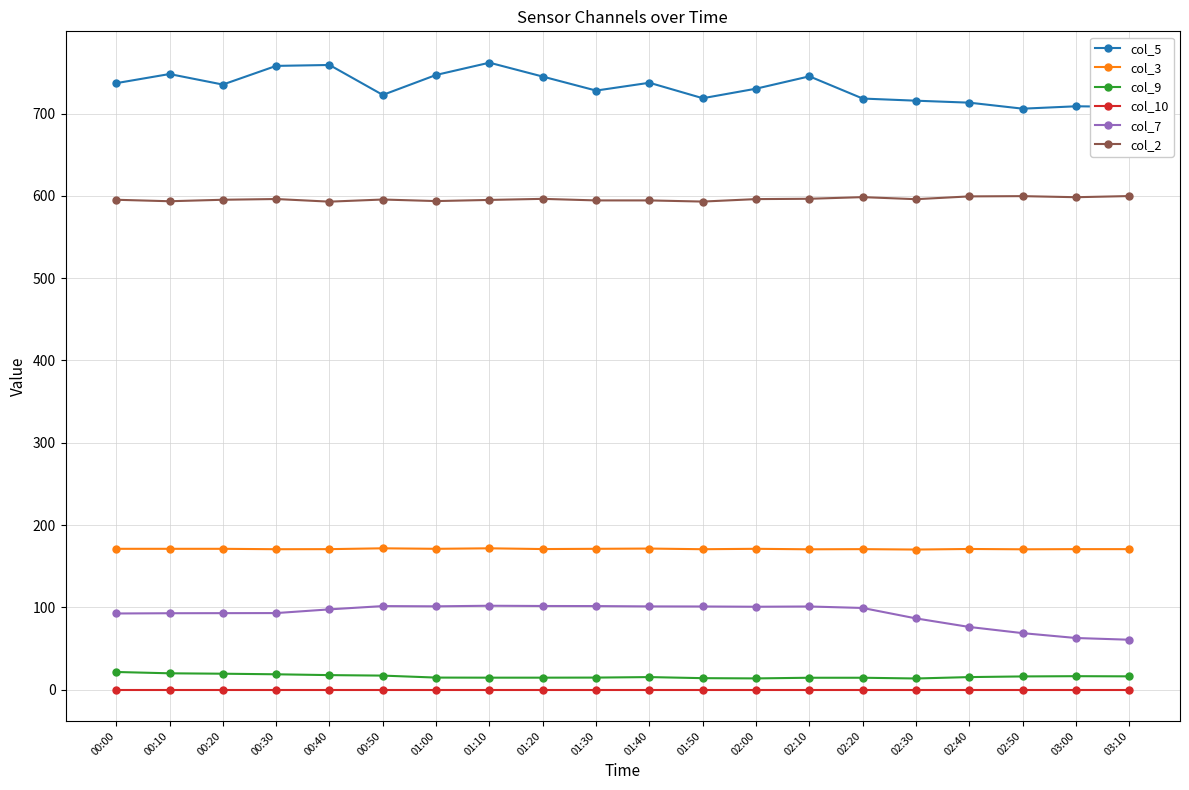

What position from the left is 00:10?

2